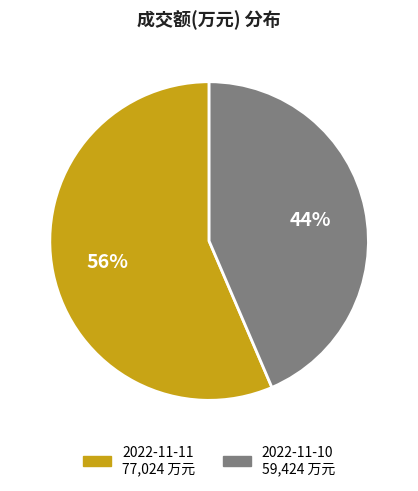

Is it true that 2022-11-11 is 56% of the pie?

True